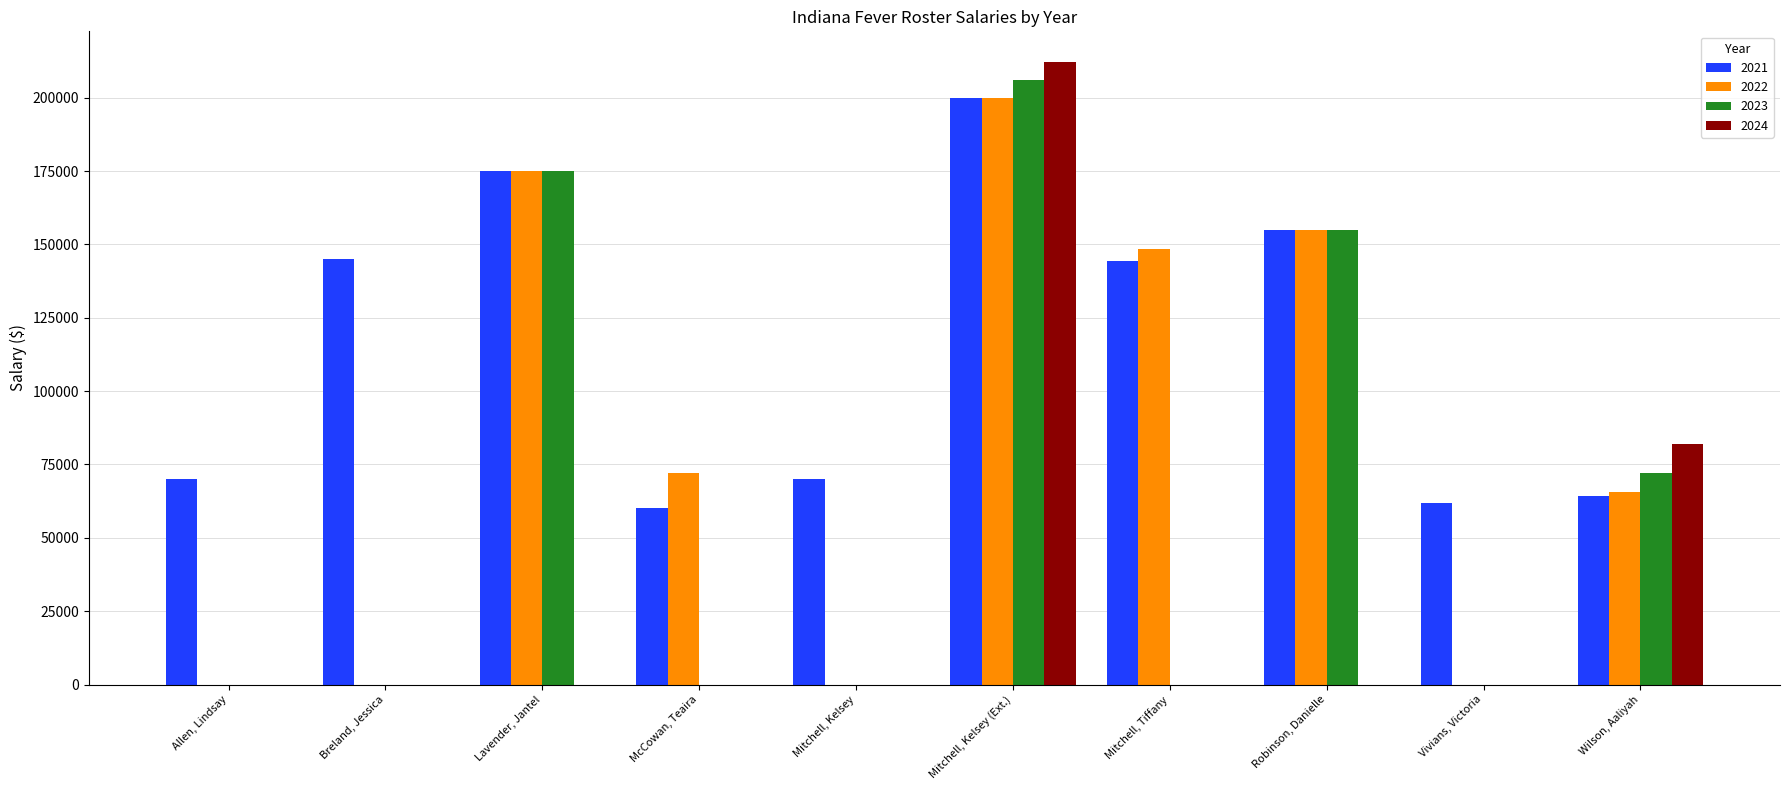

How many values in the 2023 series exceed 0?

4